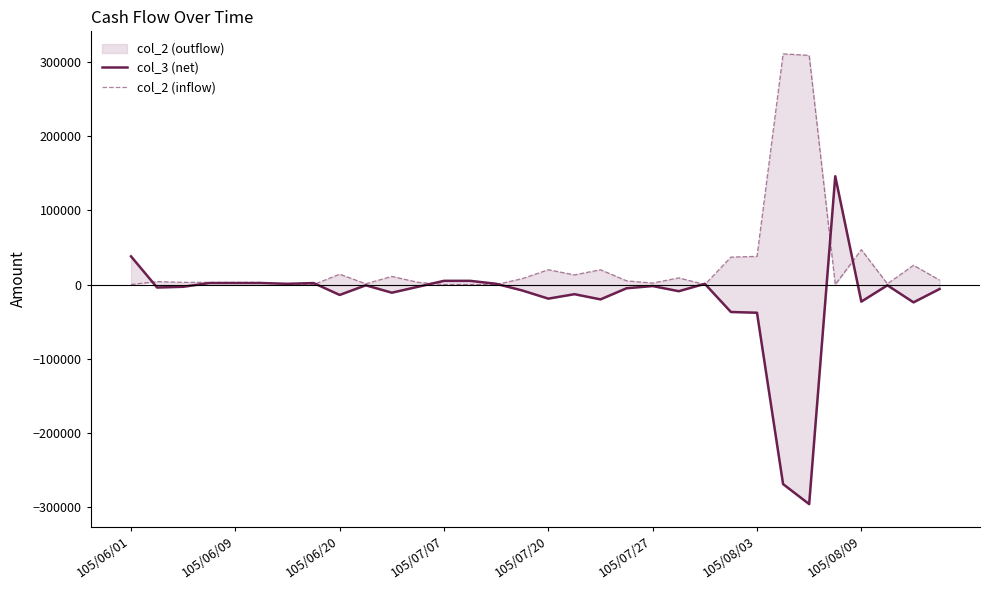

What is the difference between the maximum and second lowest values in the col_3 (net) series?

415000